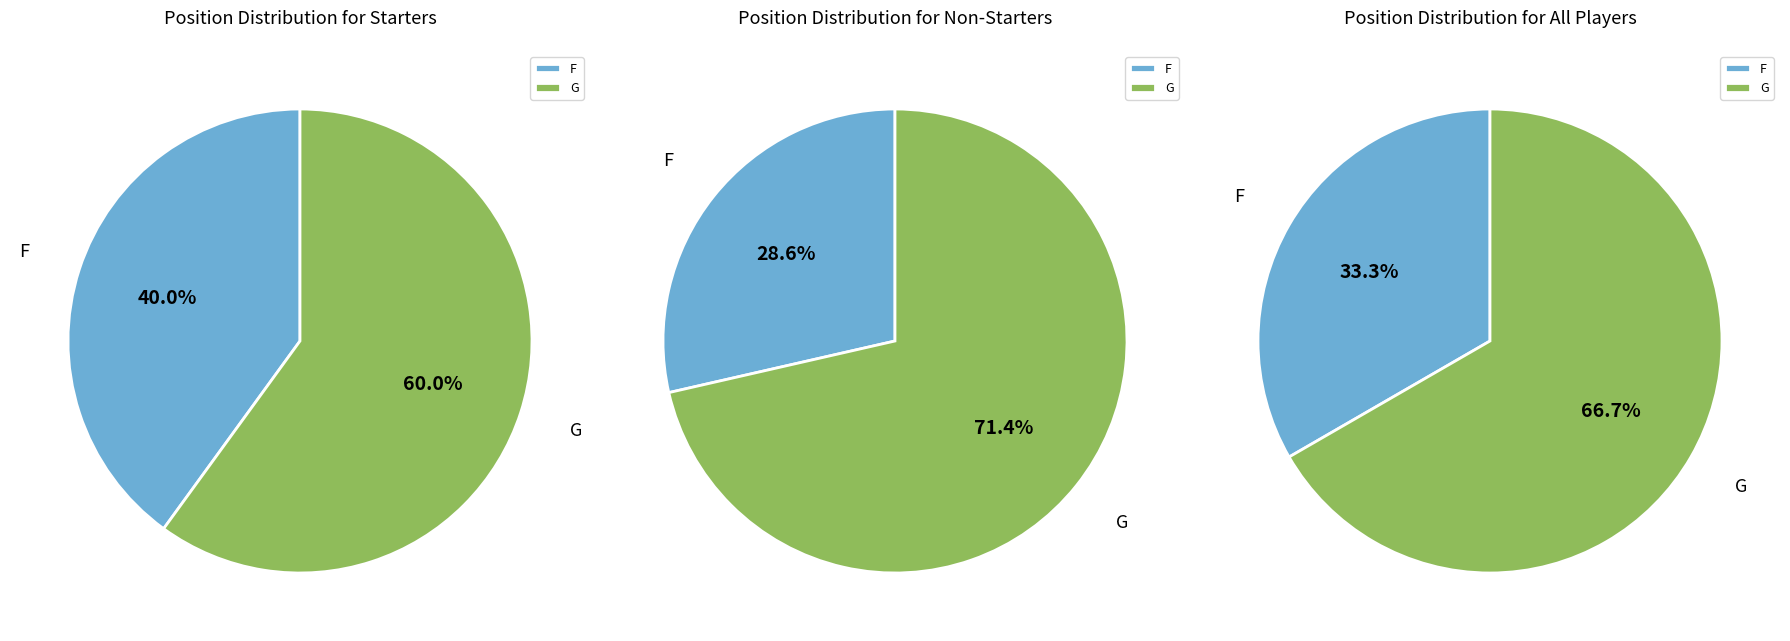

How many segments does this pie chart have?

2